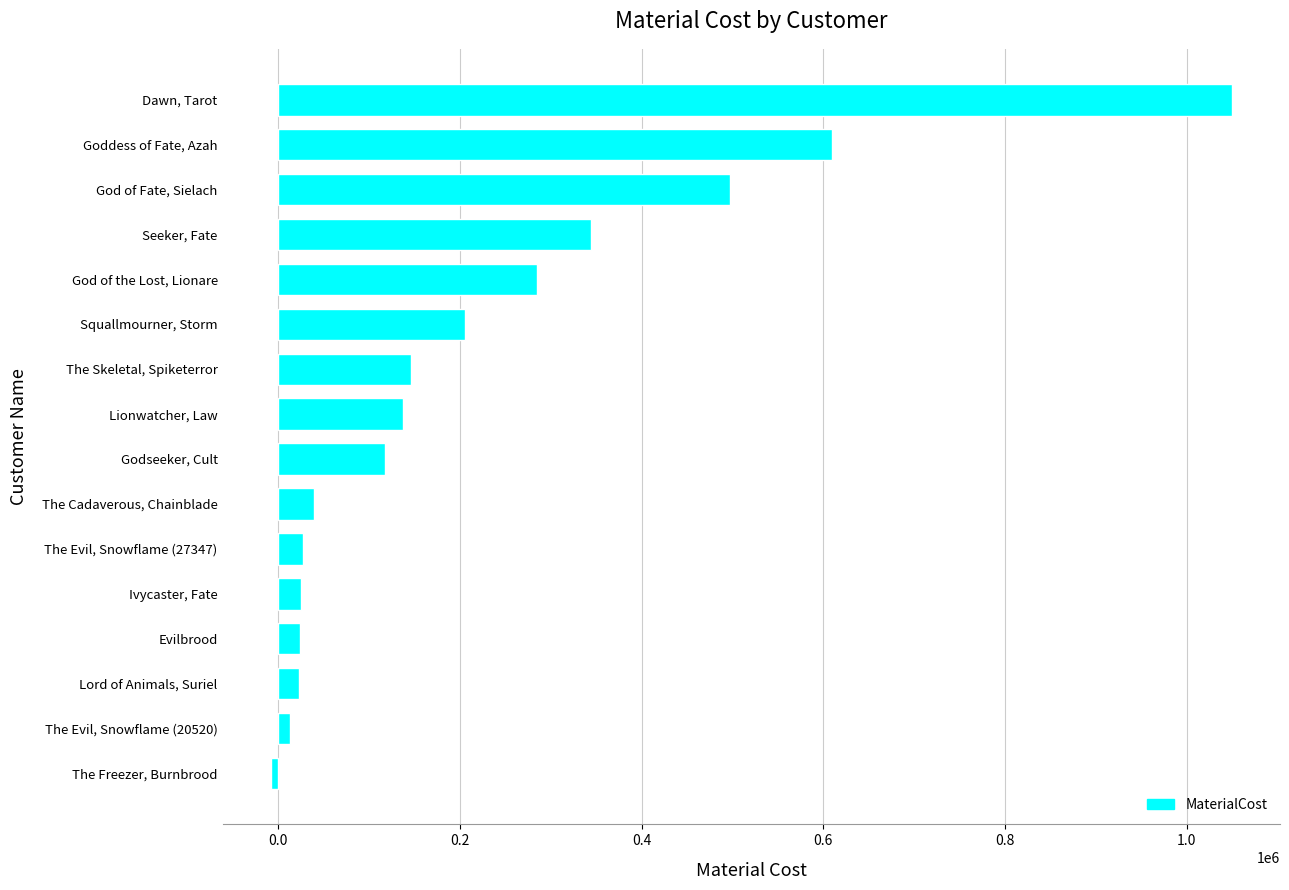

What is the change in value from The Skeletal, Spiketerror to God of the Lost, Lionare?

+138830.7